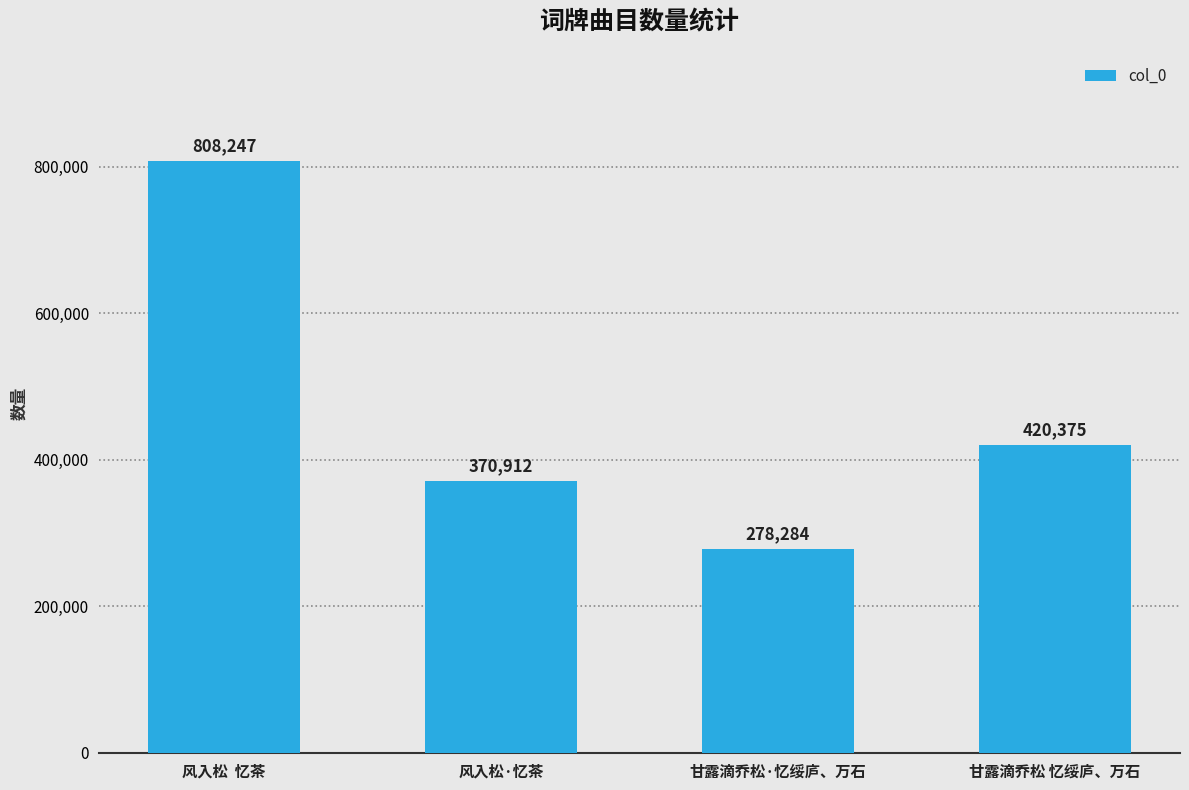

Reading left to right, list all the values displayed in this chart.

风入松  忆茶=808247	风入松·忆茶=370912	甘露滴乔松·忆绥庐、万石=278284	甘露滴乔松 忆绥庐、万石=420375